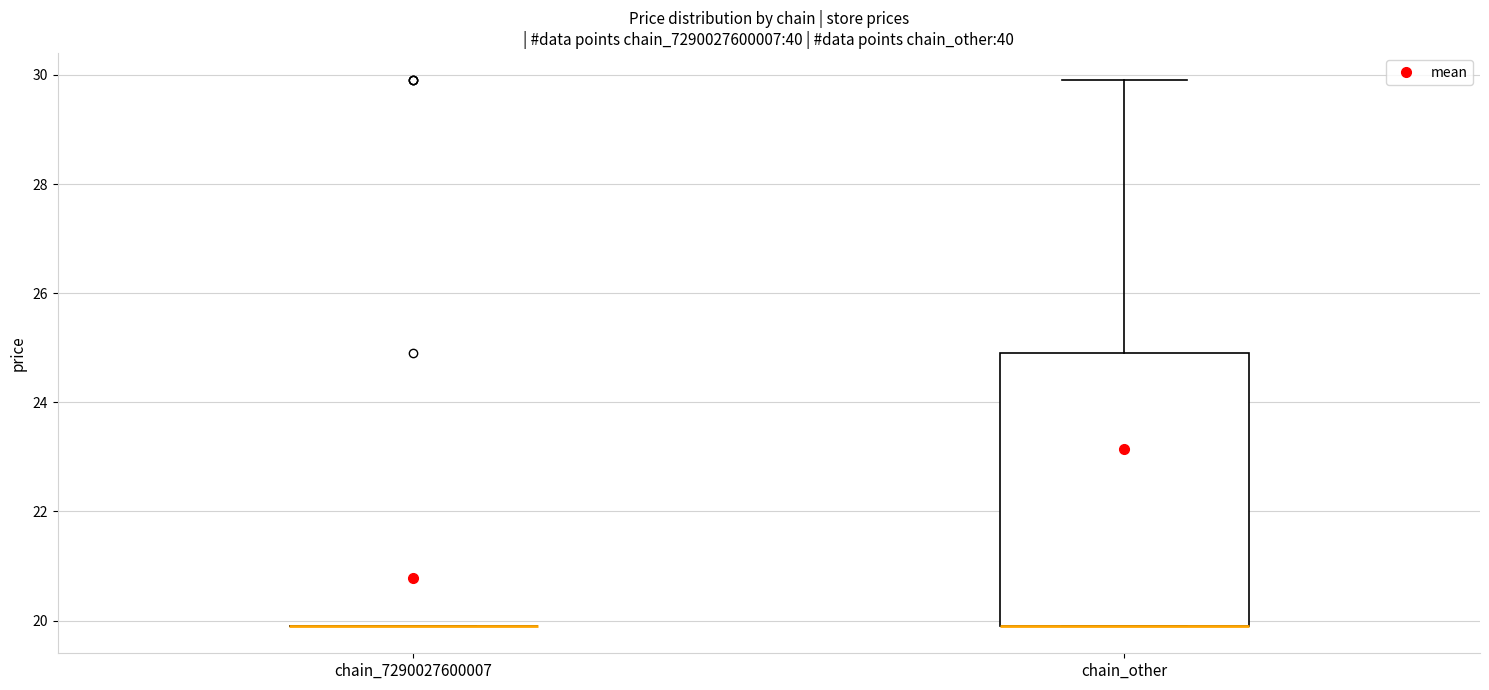

Where does the upper whisker of the box for chain_other end on the y-axis? The values are not printed on the chart, so give them approximately, as read against the axis.

30